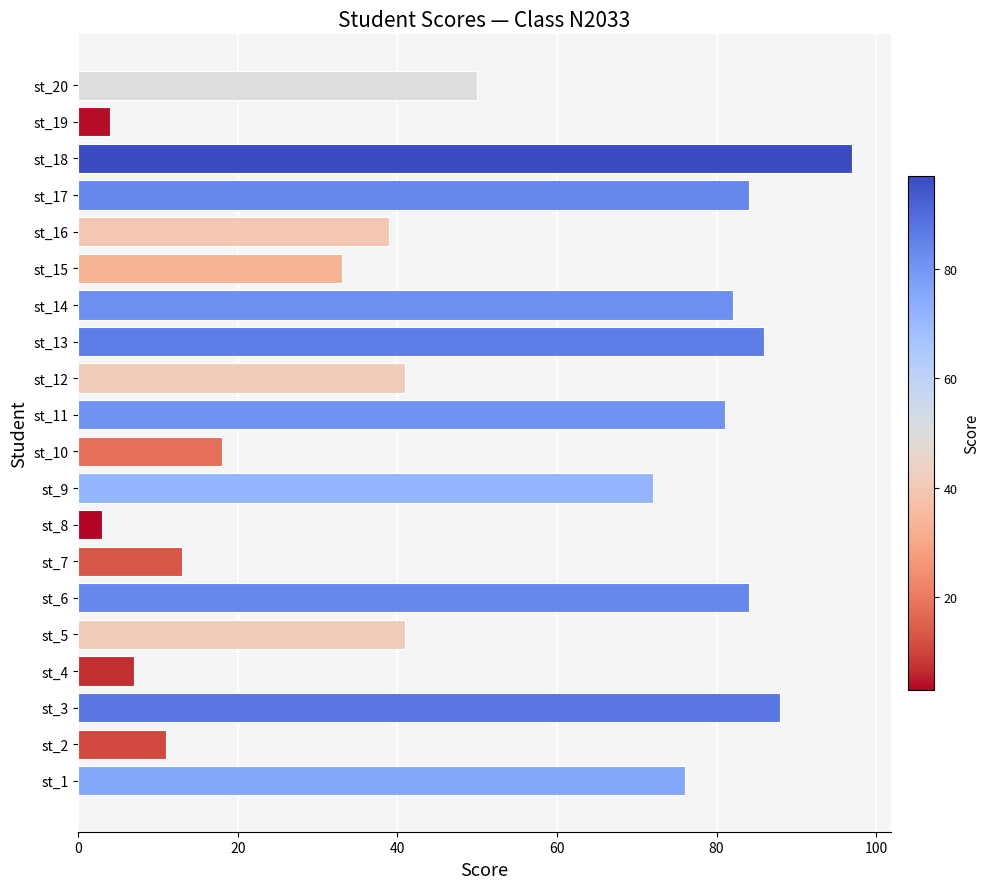

How many data points are less than 50?

10